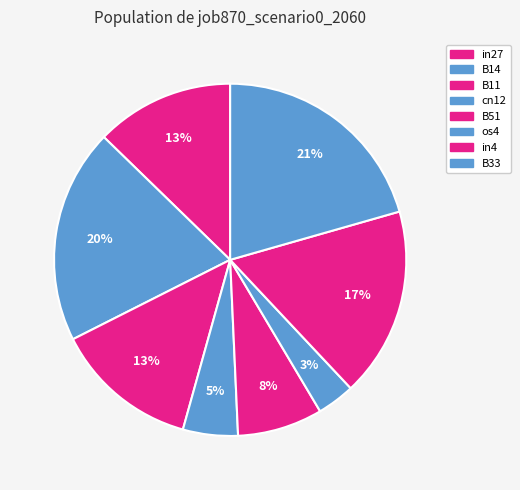

How many segments does this pie chart have?

8